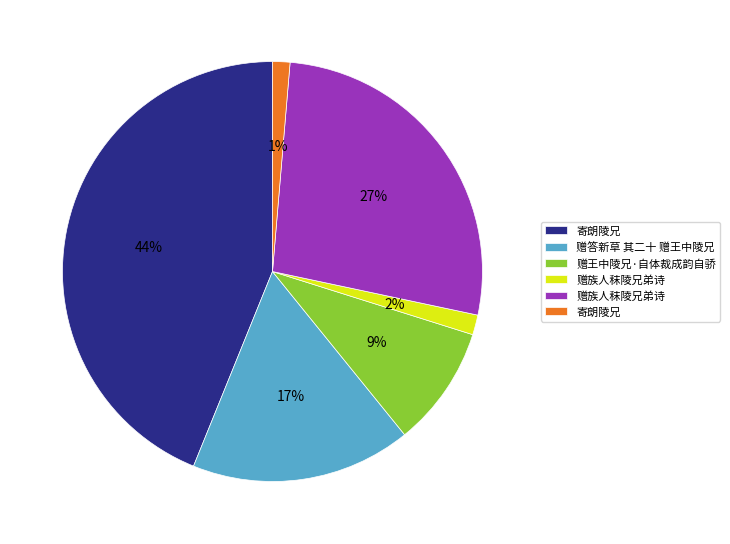

Is there a majority slice in this chart?

No